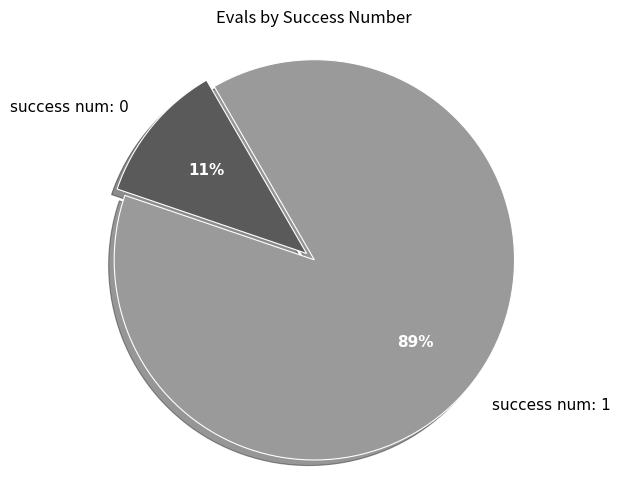

Which slice is the smallest?

success num: 0